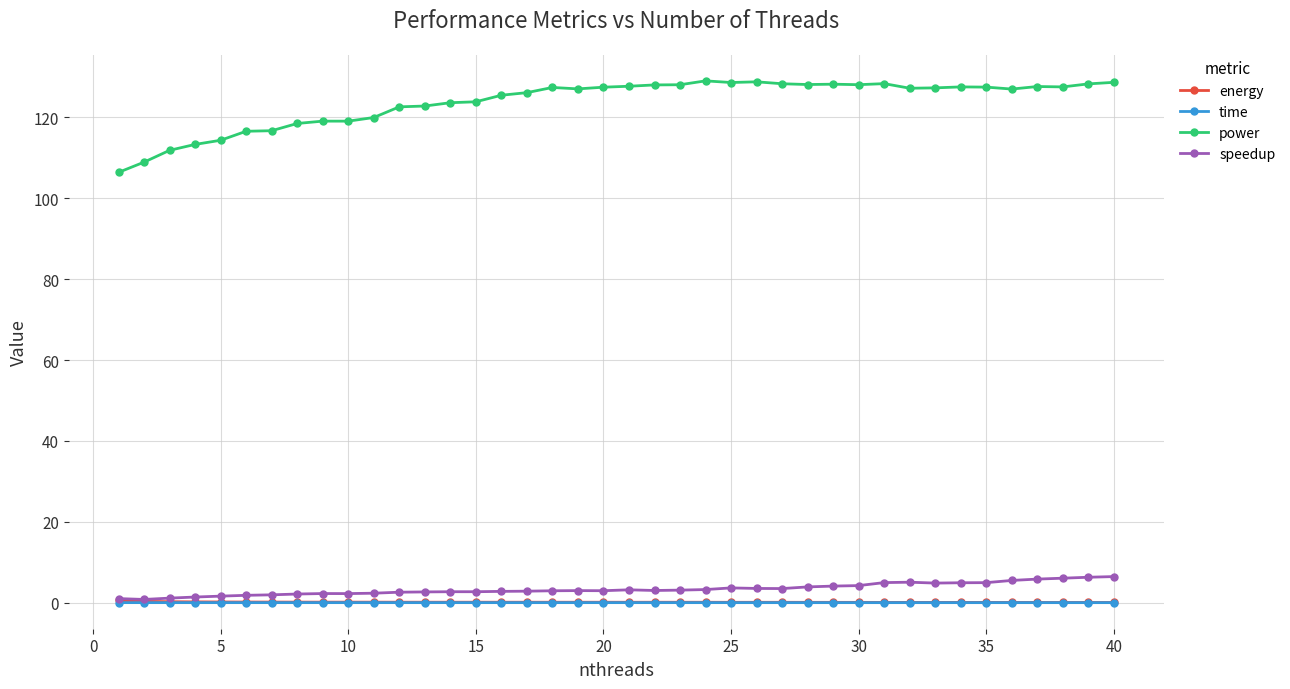

In speedup, how many points are higher than both neighbors (excluding endpoints)?

5